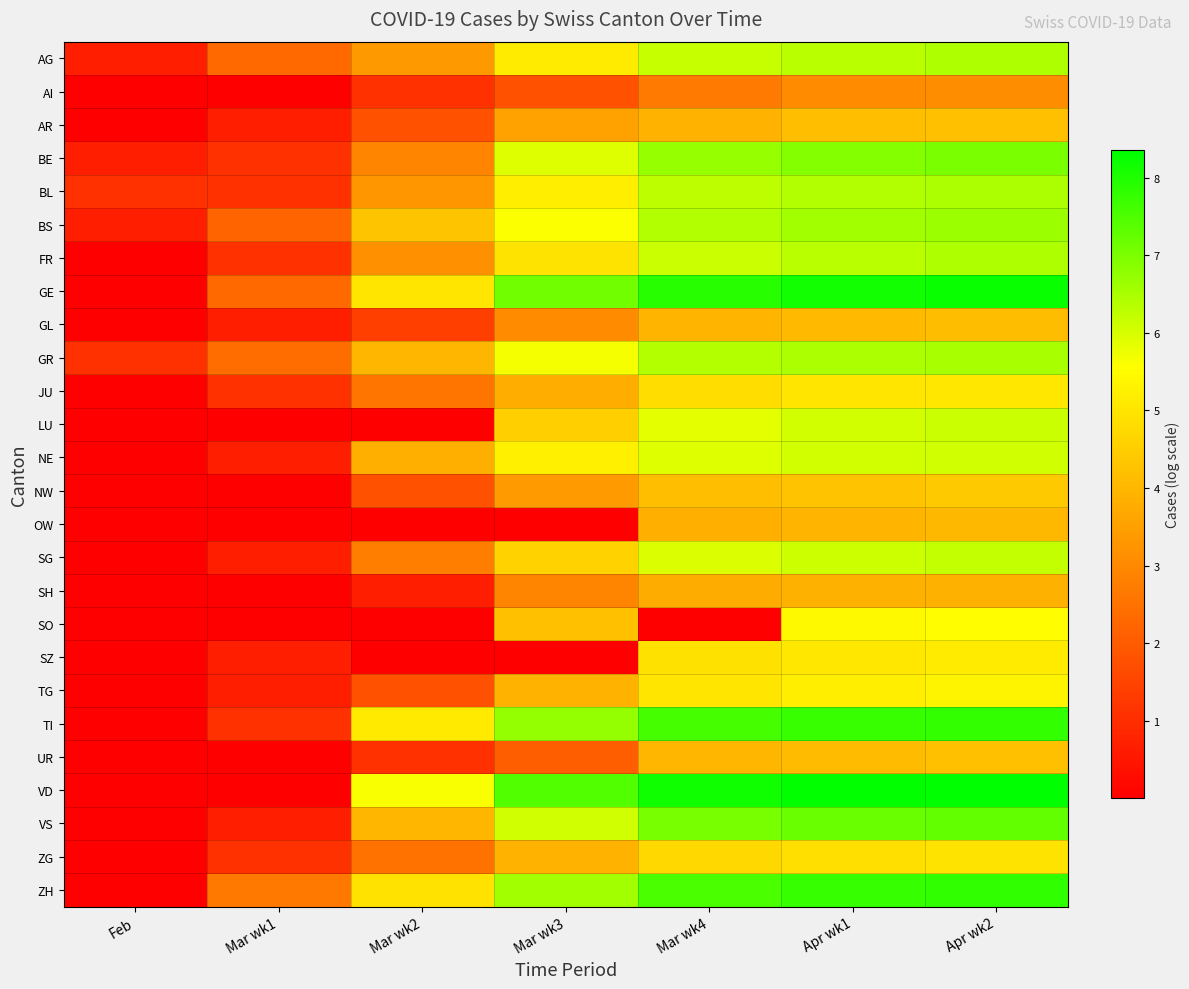

What is the maximum value shown in the chart?

8.4